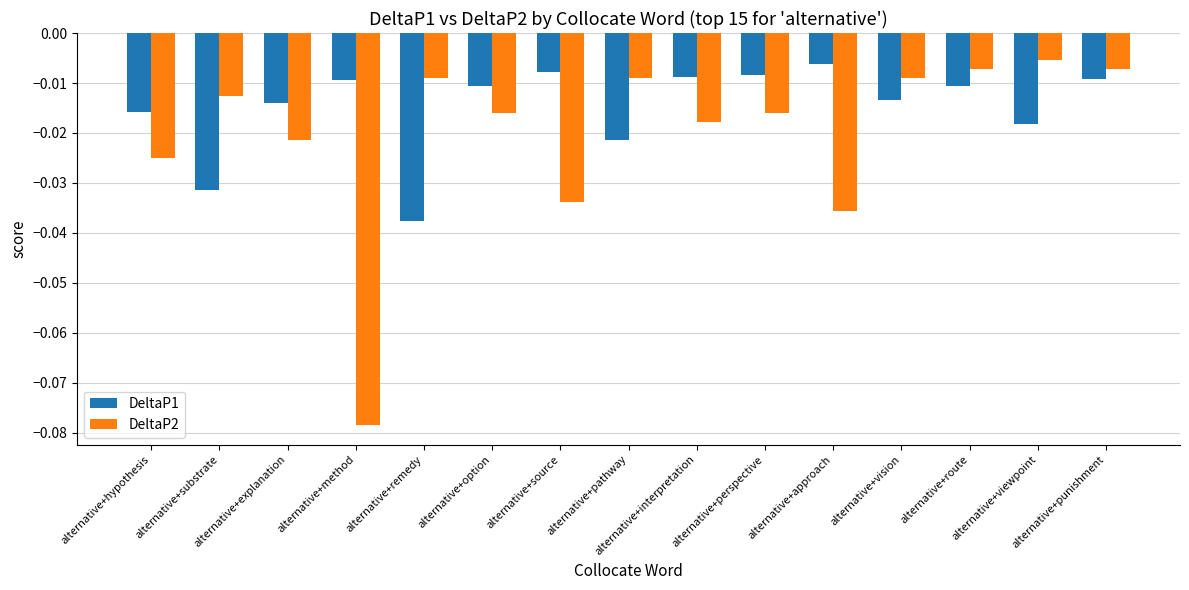

Which series has the widest spread of values?

DeltaP2